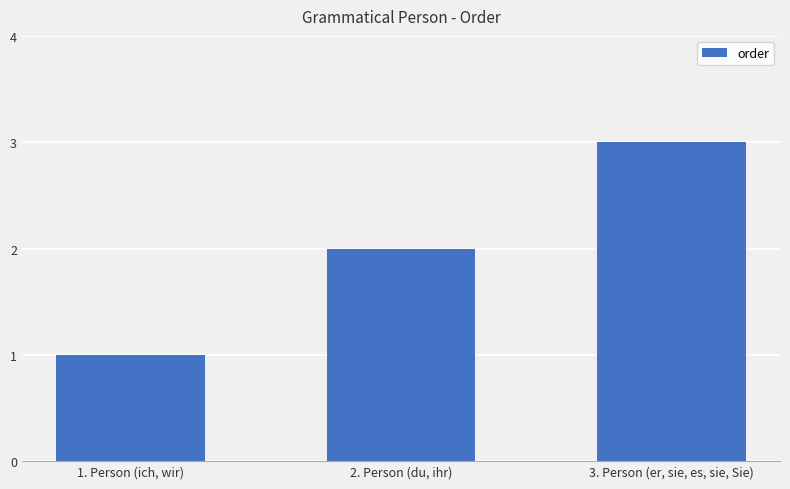

The chart shows a value of 1 at 1. Person (ich, wir). True or false?

True